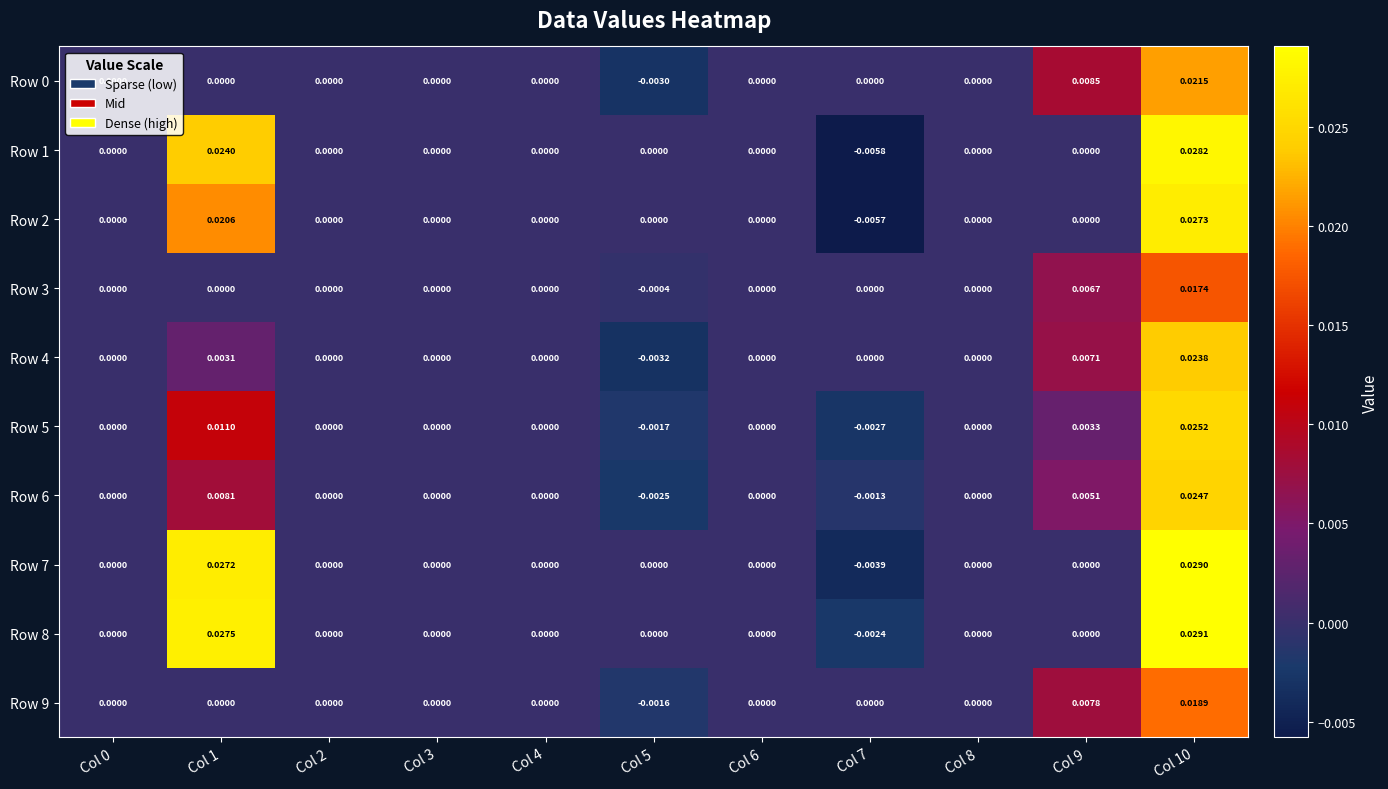

Which series has the widest spread of values?

Row 1